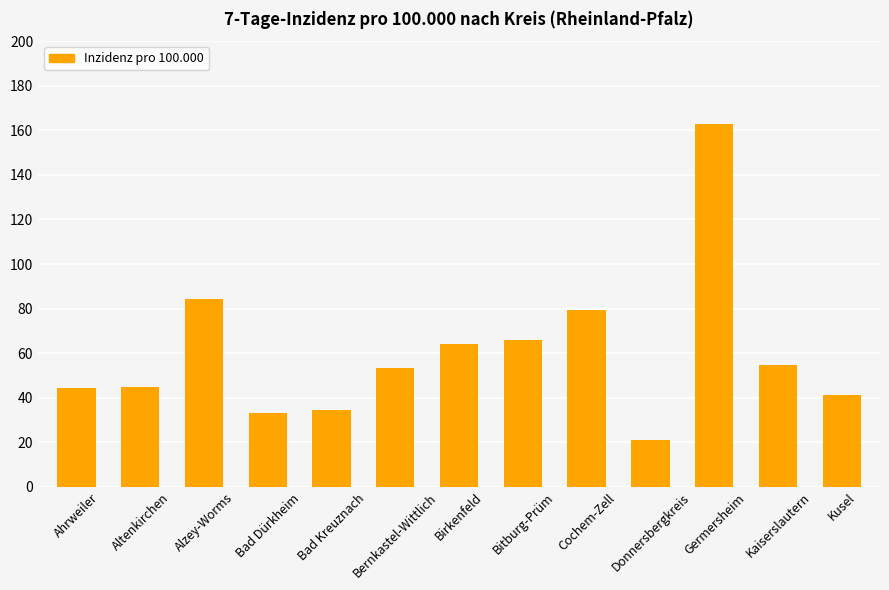

What is the label of the 11th bar from the left?

Germersheim